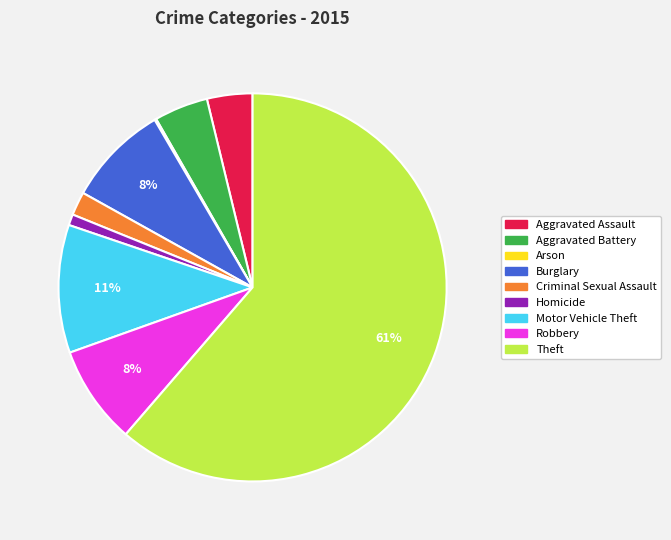

To the nearest percent, what is the combined percentage of Burglary and Aggravated Assault?

12%